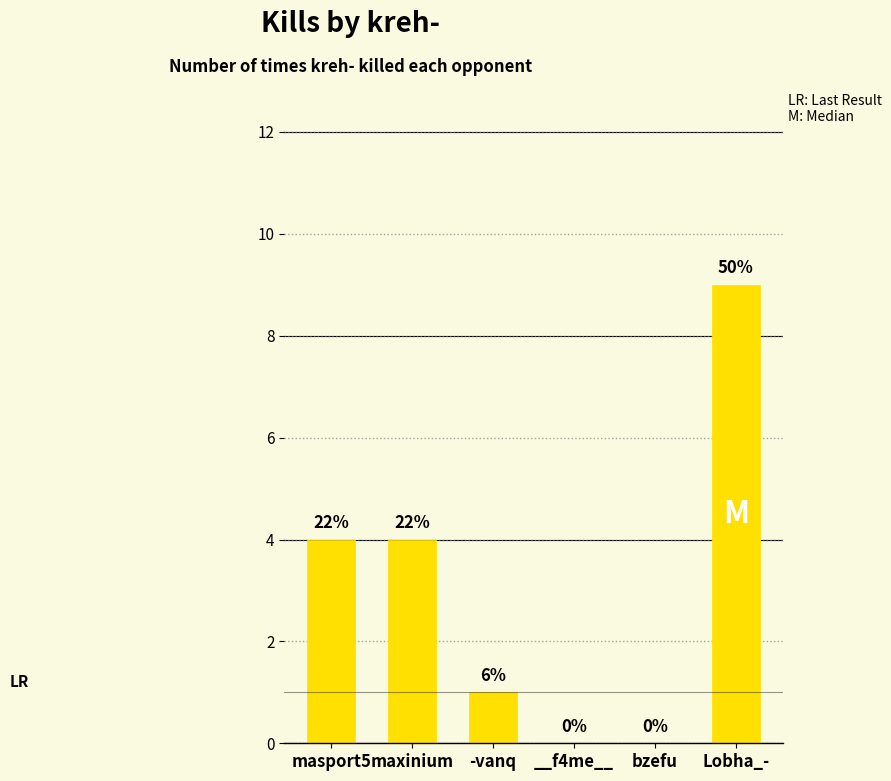

What is the sum of the values at -vanq and __f4me__?

1